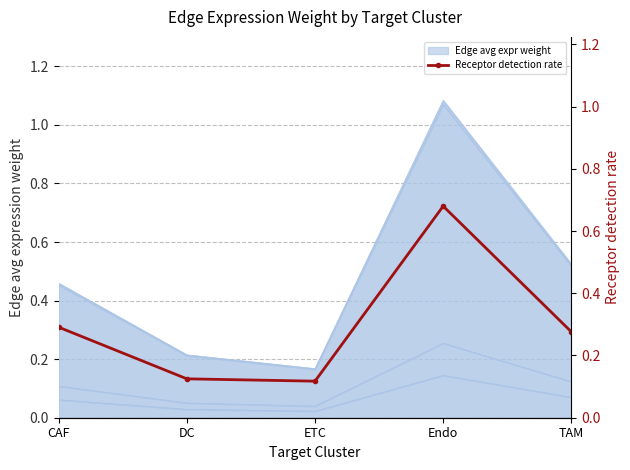

How many lines are shown in the chart?

1